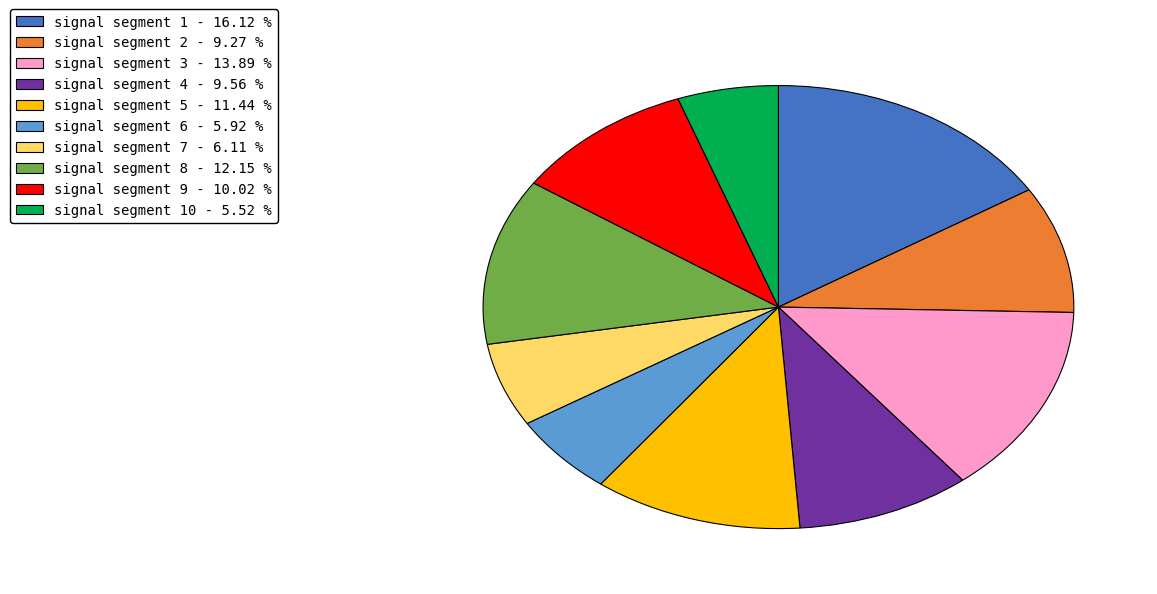

Is there a majority slice in this chart?

No